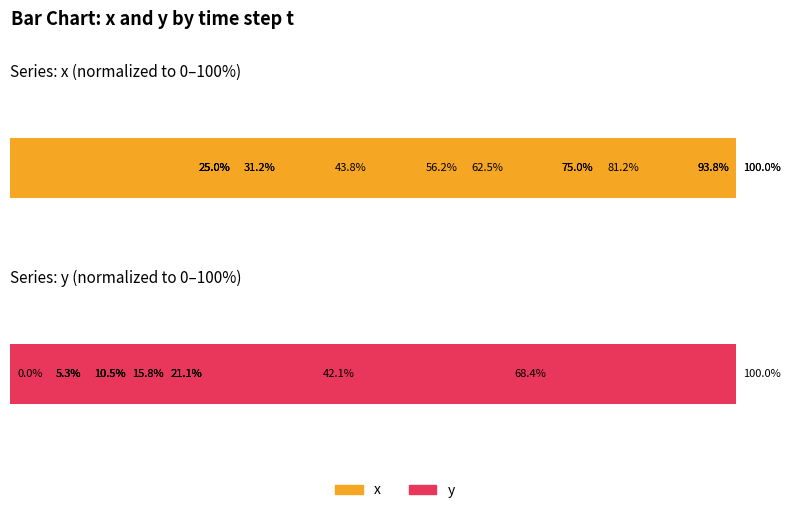

At how many categories does at least one series exceed 20?

15